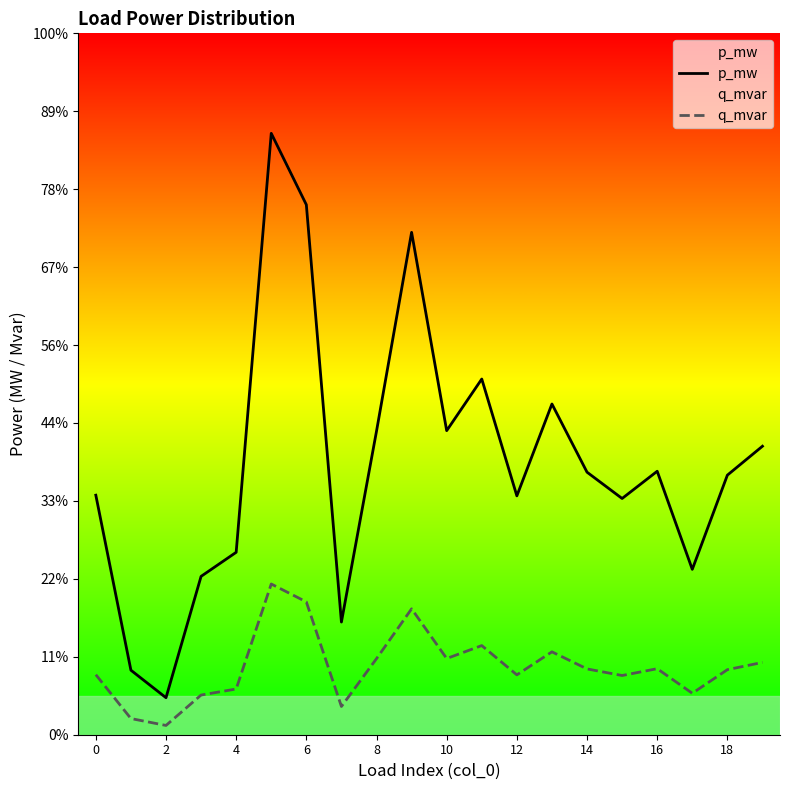

True or false: q_mvar and p_mw intersect in this chart.

False